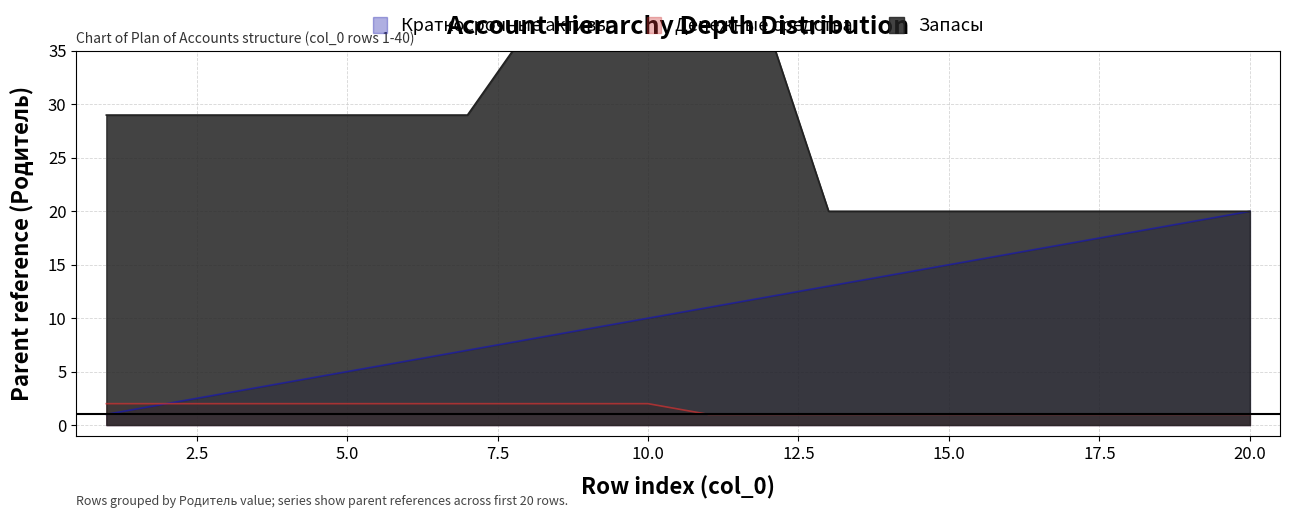

How many series are shown in this chart?

3